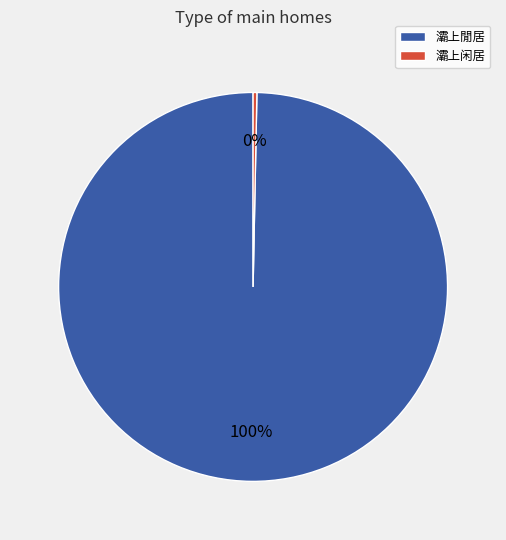

Is 灞上闲居 the majority of the pie?

No